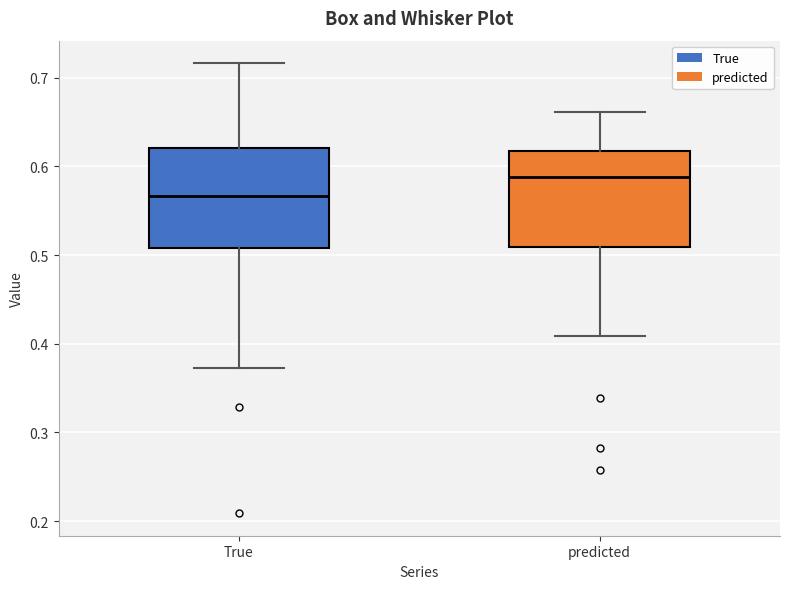

Where does the upper whisker of the box for predicted end on the y-axis? The values are not printed on the chart, so give them approximately, as read against the axis.

0.66